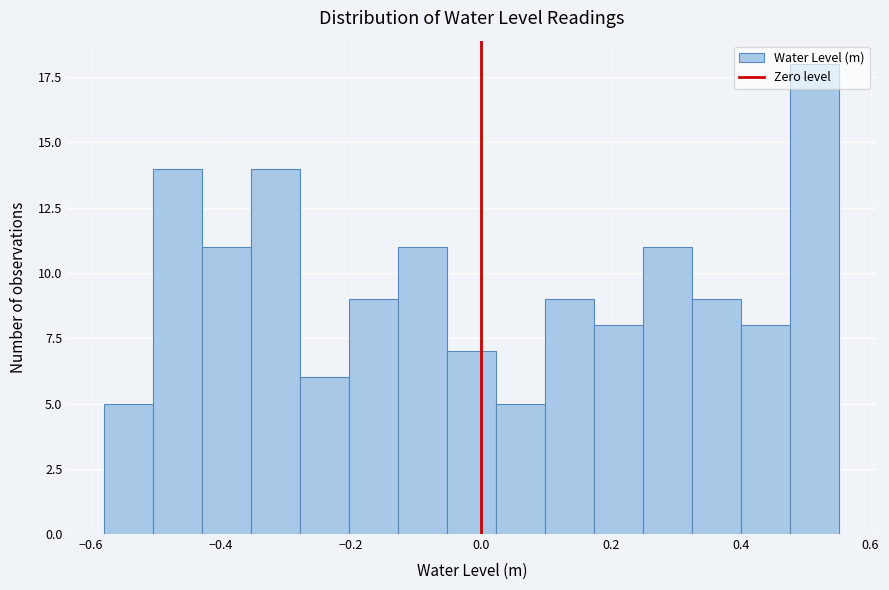

Around what value on the x-axis is the tallest bar? Give the approximate position of its centre, as read against the axis.

0.52